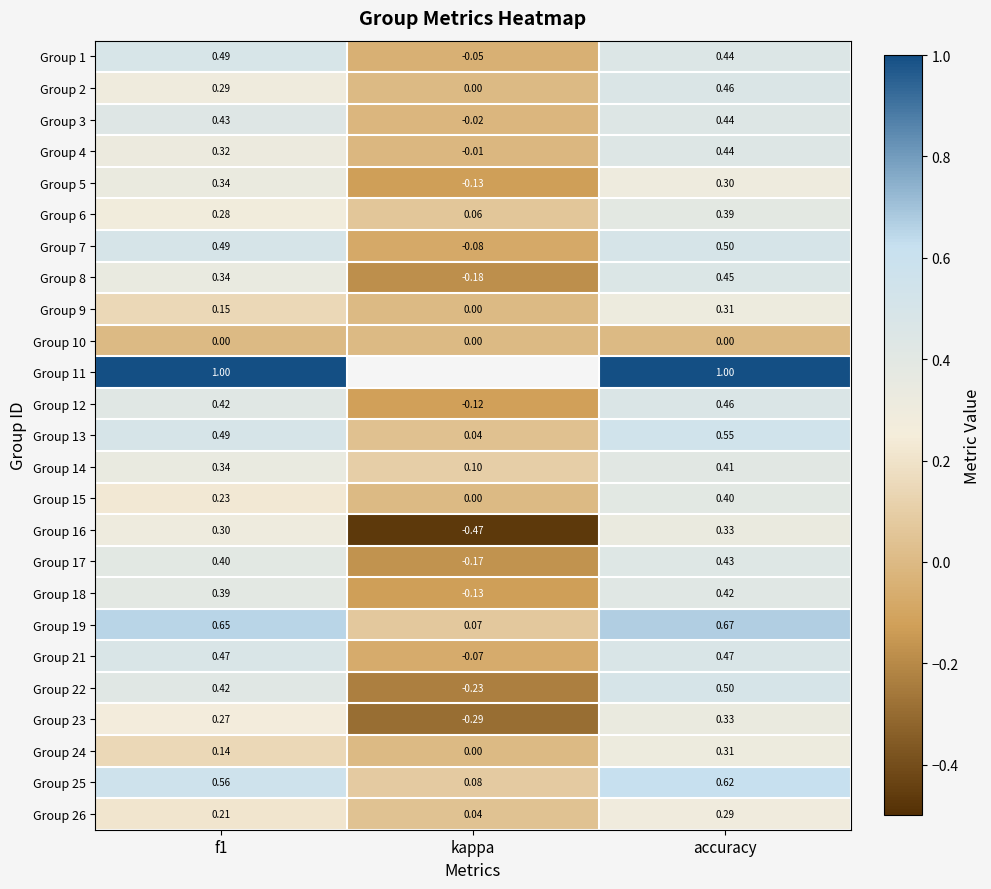

What is the greatest value displayed?

1.0